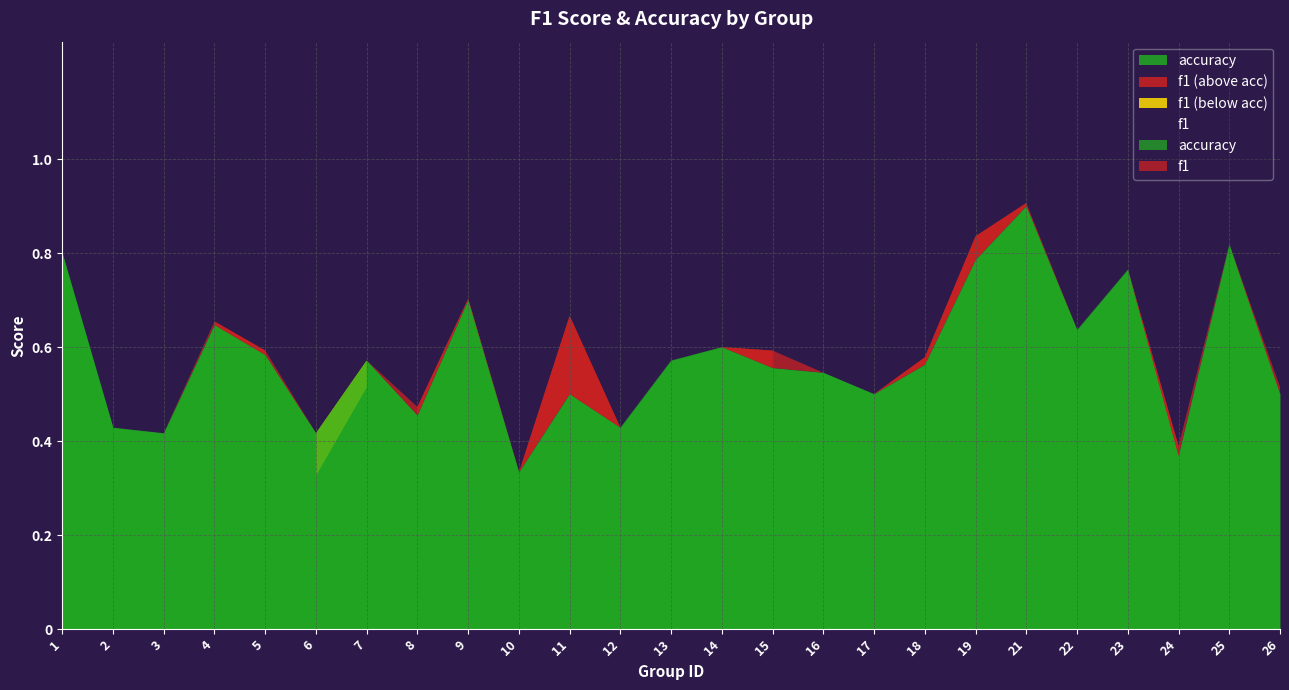

Is it true that f1 equals 0.9 at 15?

False